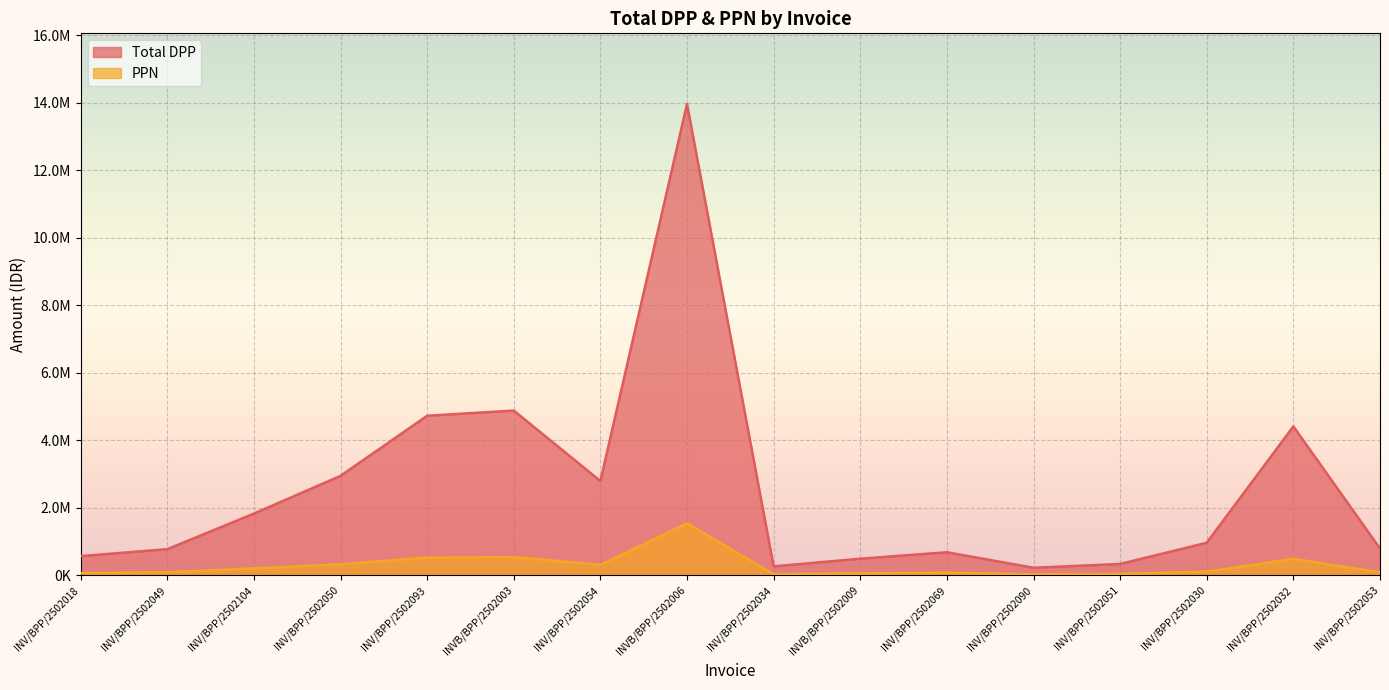

What is the label of the 6th point from the right?

INV/BPP/2502069